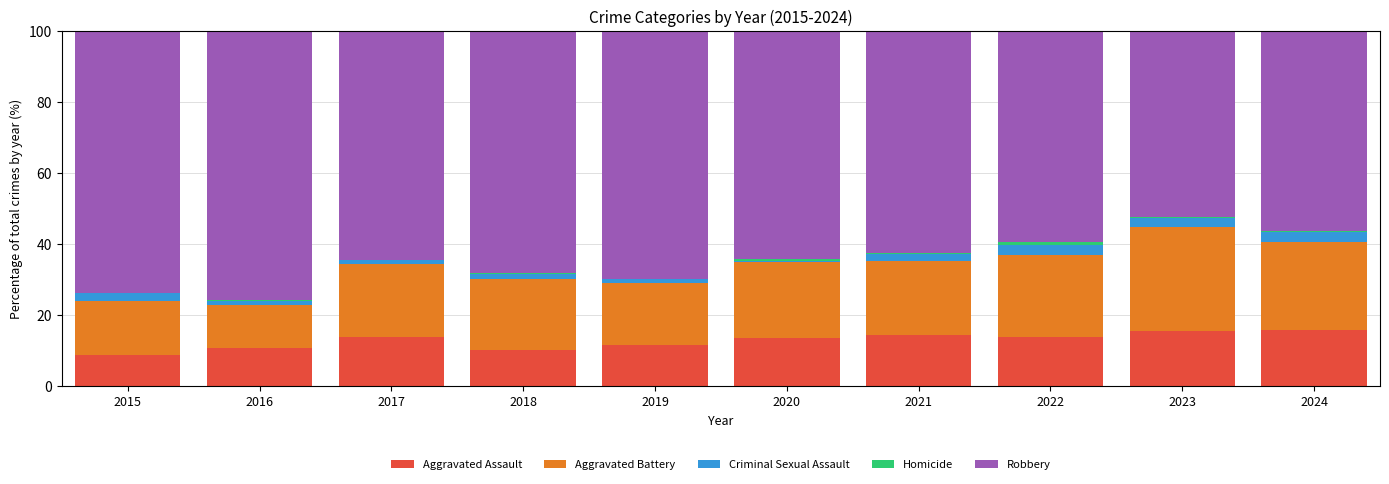

What is the maximum value for Aggravated Assault?

15.7